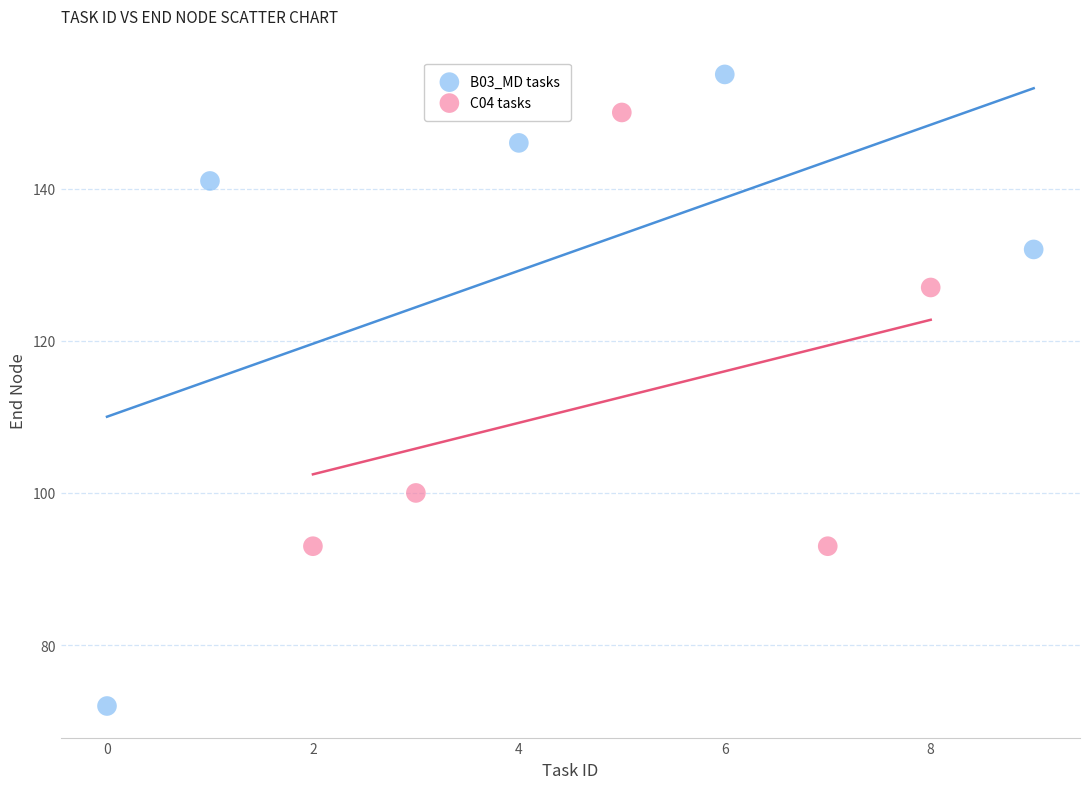

Which series contains the lowest Y value?

B03_MD tasks